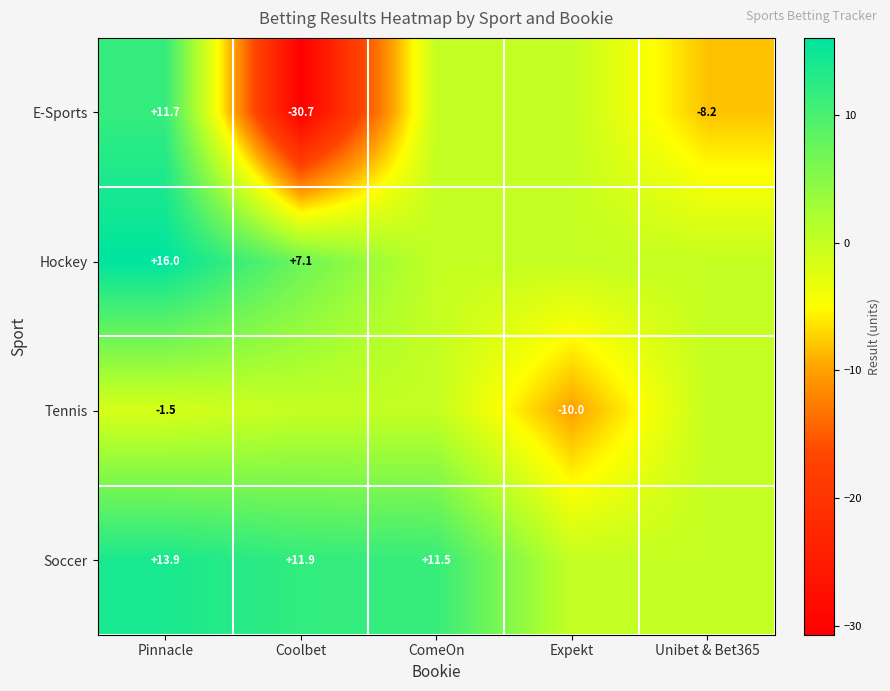

The value of E-Sports at Coolbet is -30.7. True or false?

True